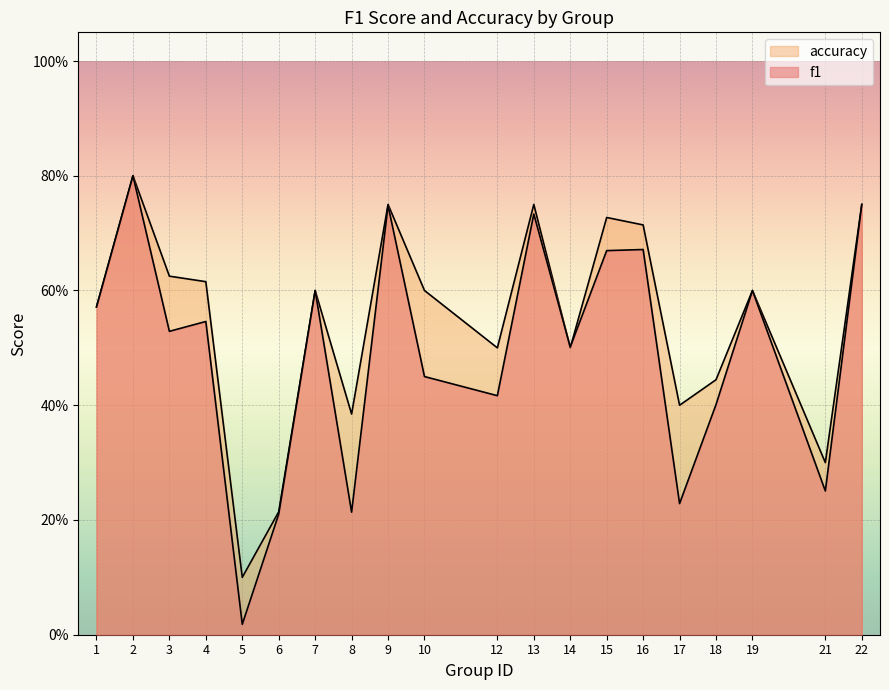

Does the chart display data point markers on the line(s)?

No